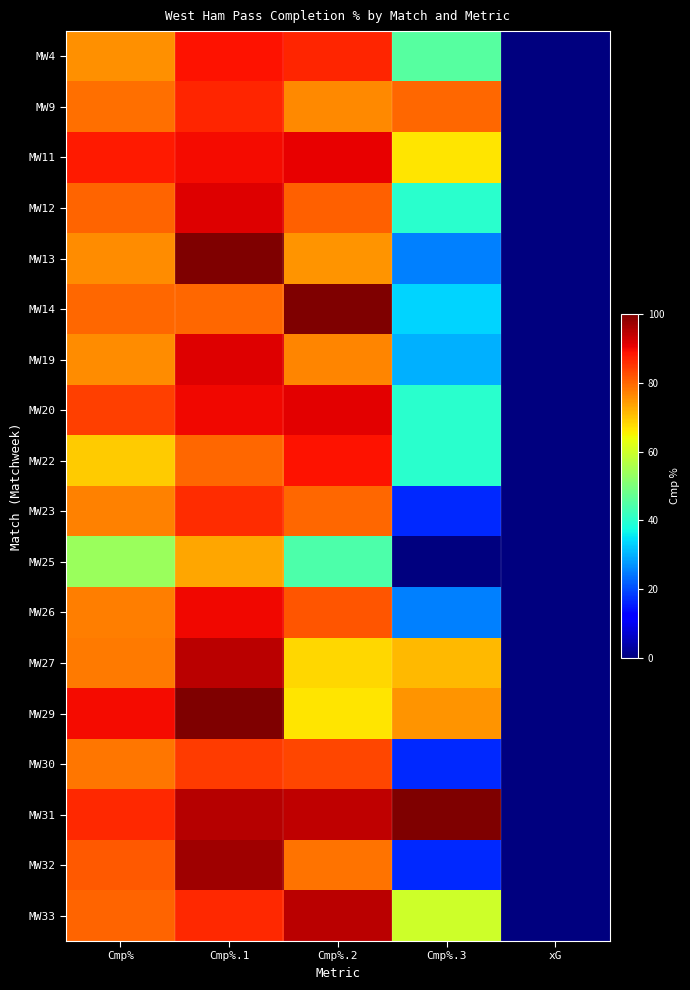

How many distinct data groups are displayed?

18